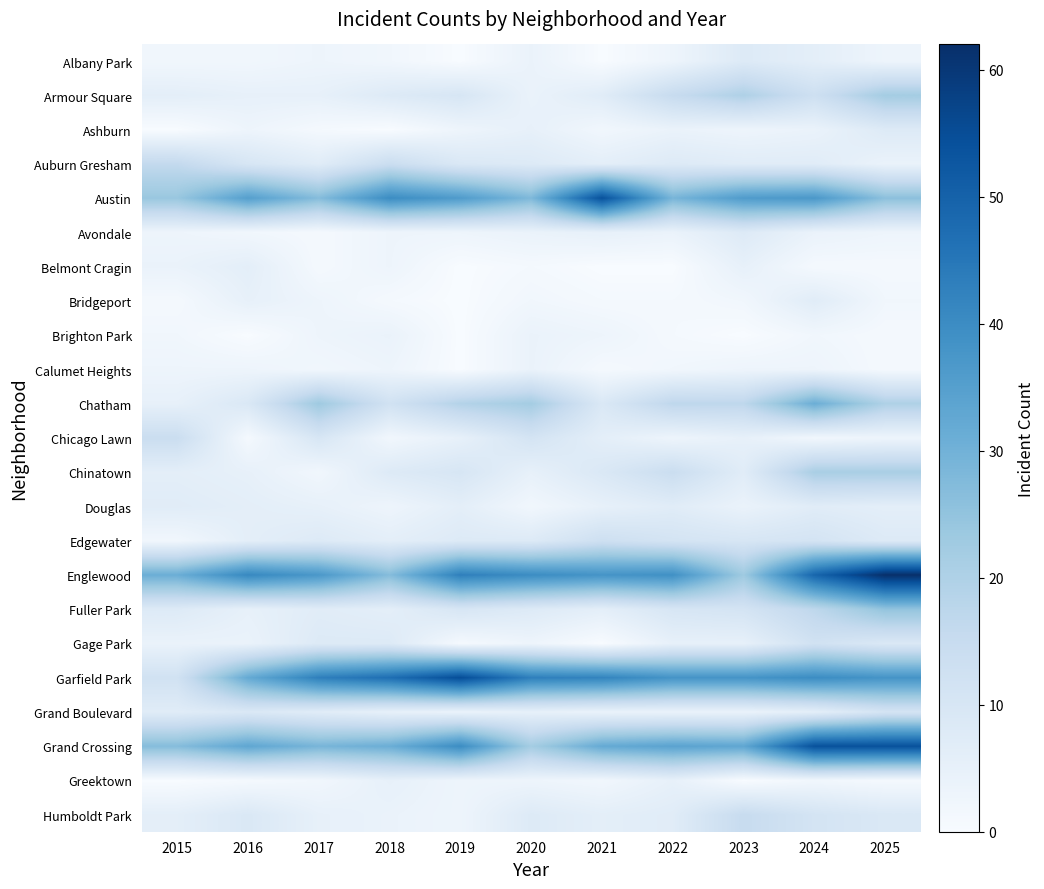

At 2017, list the series in order from largest to smallest.

Garfield Park, Englewood, Grand Crossing, Austin, Chatham, Chicago Lawn, Edgewater, Gage Park, Auburn Gresham, Fuller Park, Grand Boulevard, Armour Square, Douglas, Humboldt Park, Albany Park, Bridgeport, Brighton Park, Calumet Heights, Chinatown, Greektown, Ashburn, Avondale, Belmont Cragin